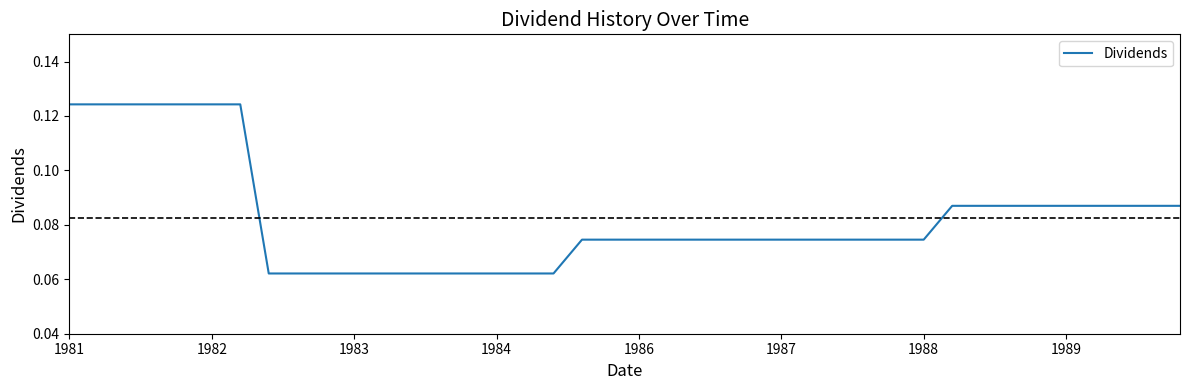

How many lines are shown in the chart?

1